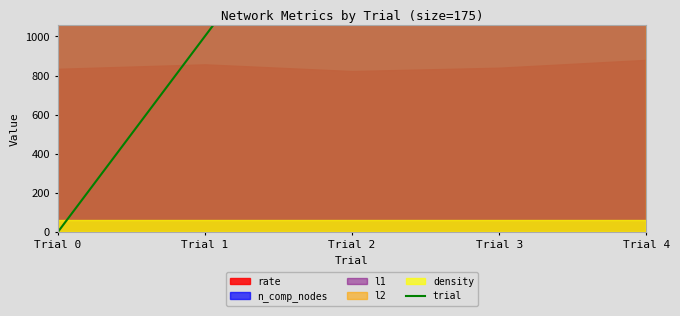

How many values are between 1000 and 3000?

3